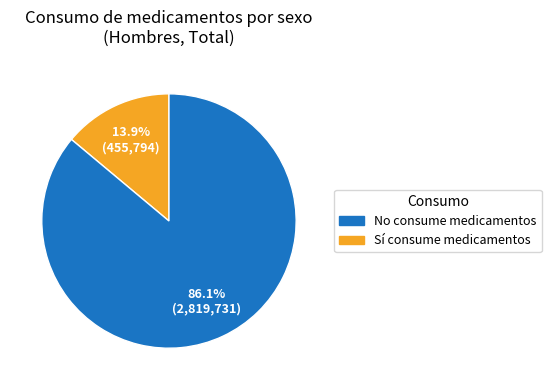

Is there any slice that represents more than half of the pie?

Yes